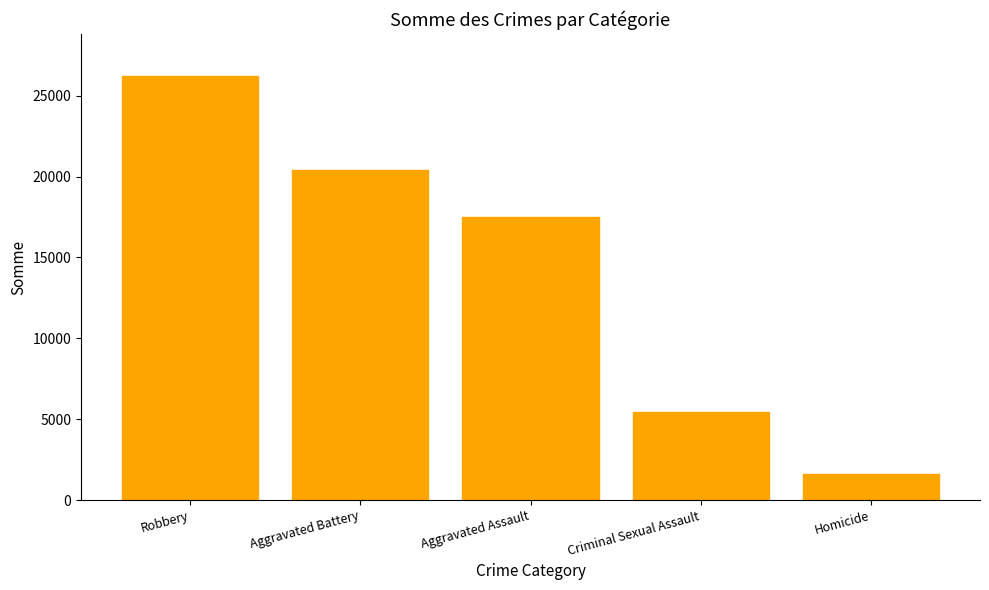

What is the sum of all values?

71164